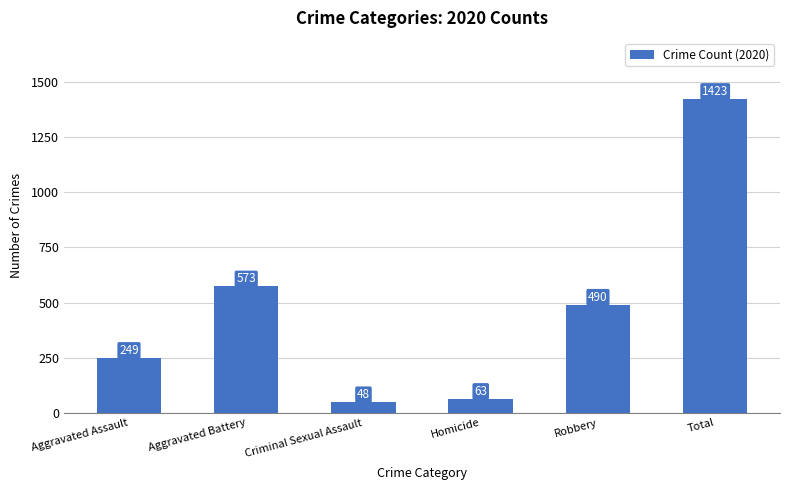

Does the chart contain stacked bars?

No